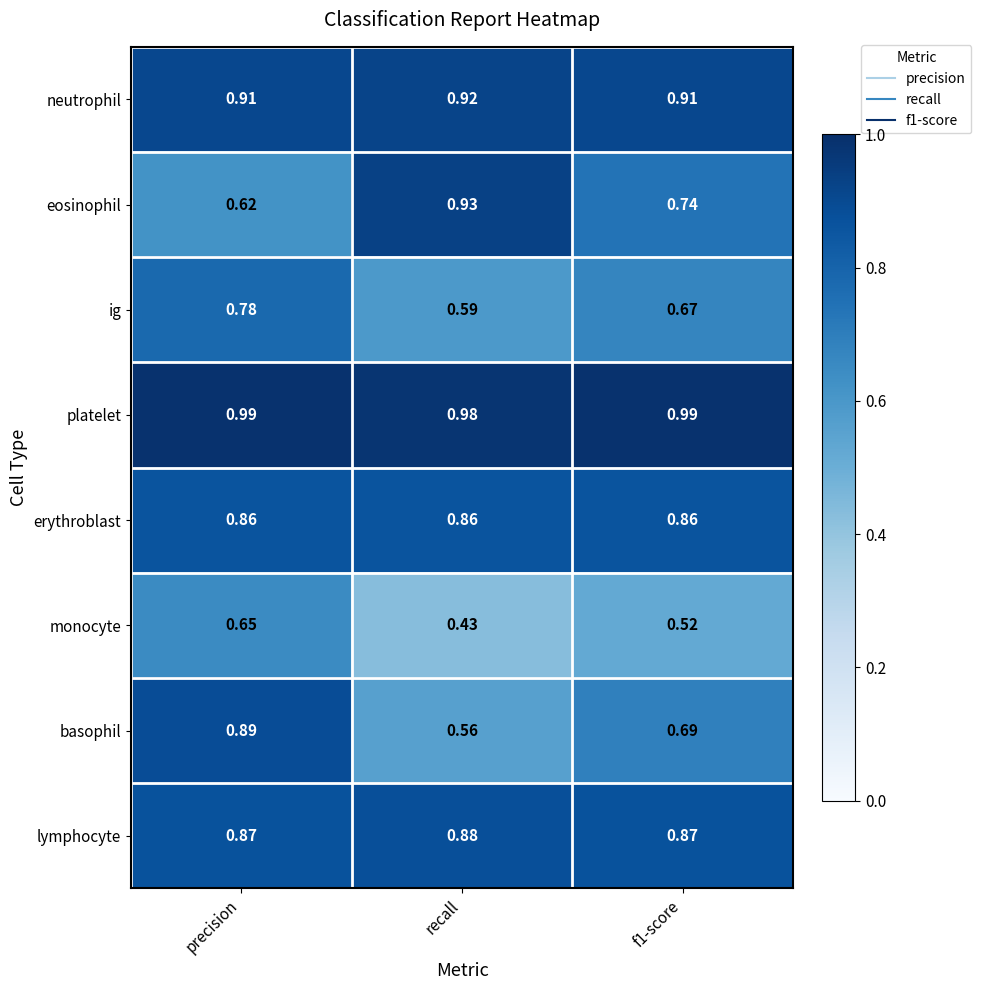

At precision, list the series in order from smallest to largest.

eosinophil, monocyte, ig, erythroblast, lymphocyte, basophil, neutrophil, platelet